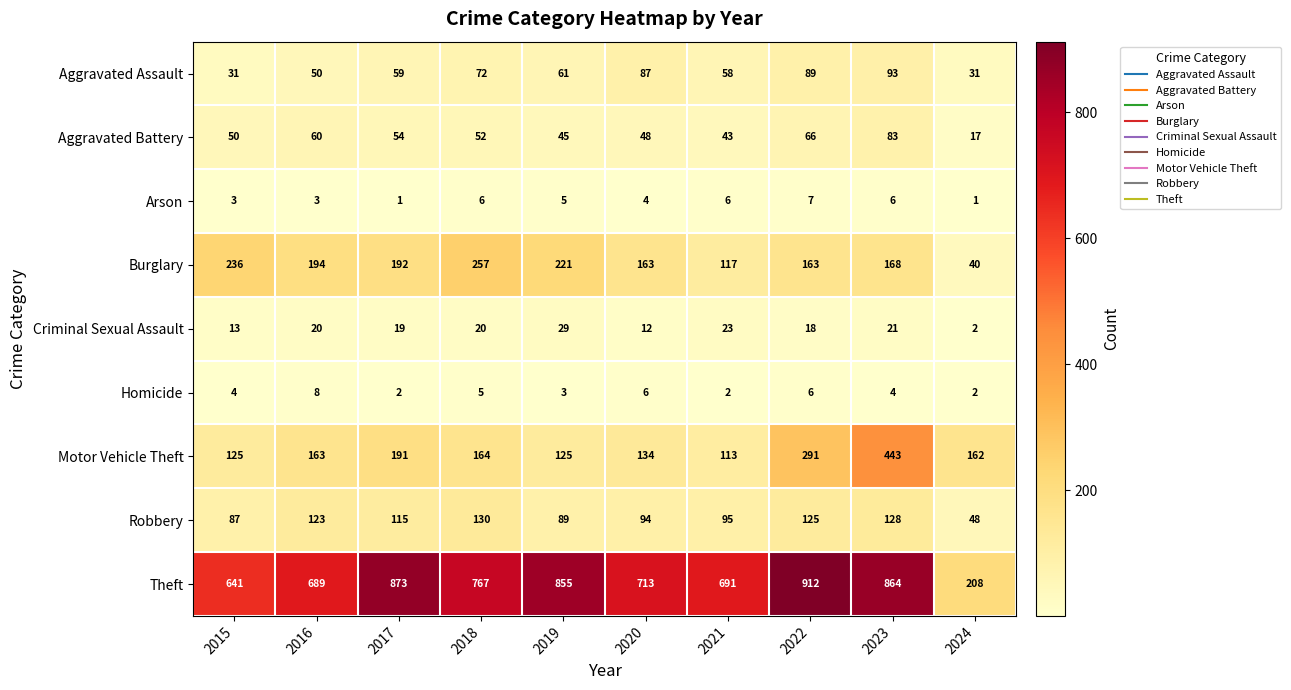

Which series has the largest range (max minus min)?

Theft